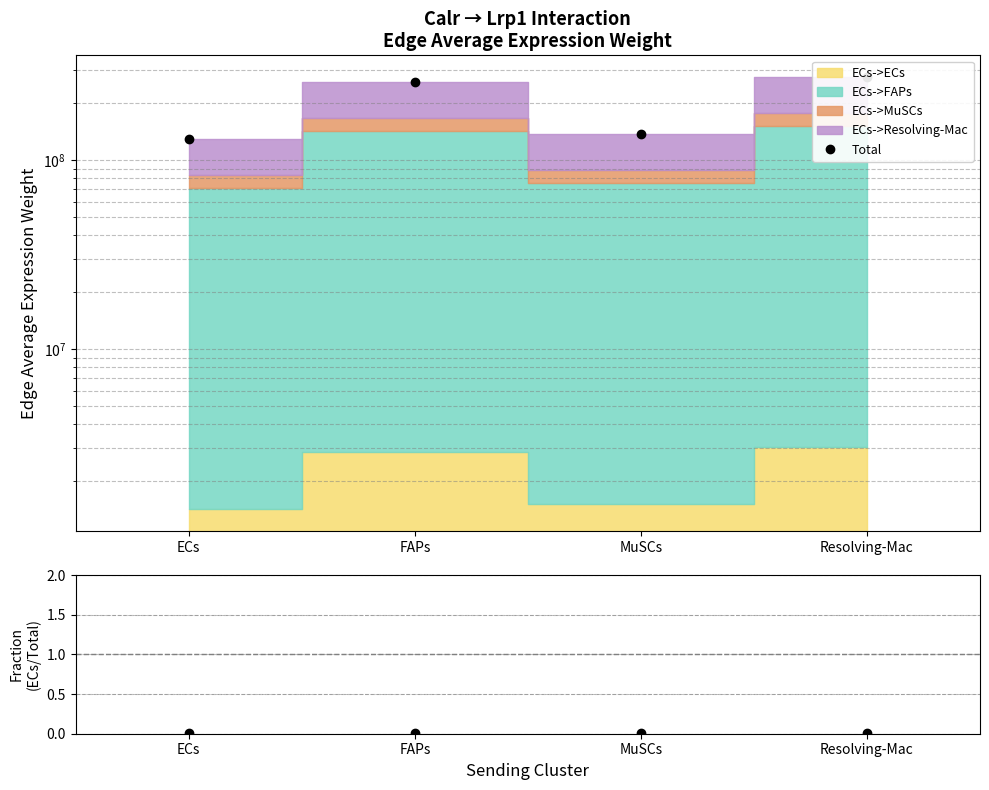

What is the approximate value of Total at Resolving-Mac?

275249171.7